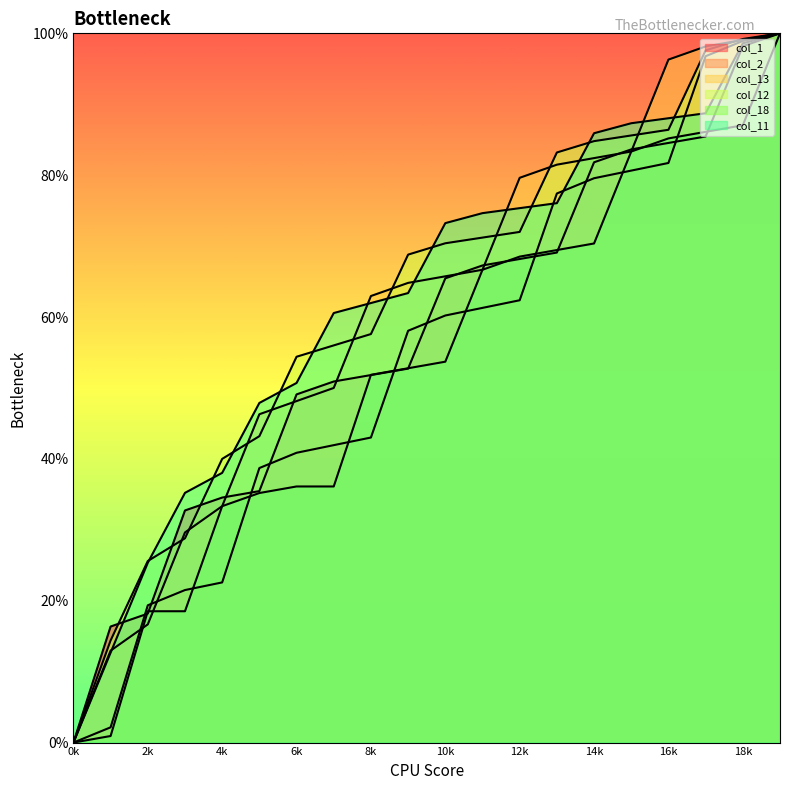

Is the value of col_18 at 5 greater than the value of col_1 at 3?

Yes